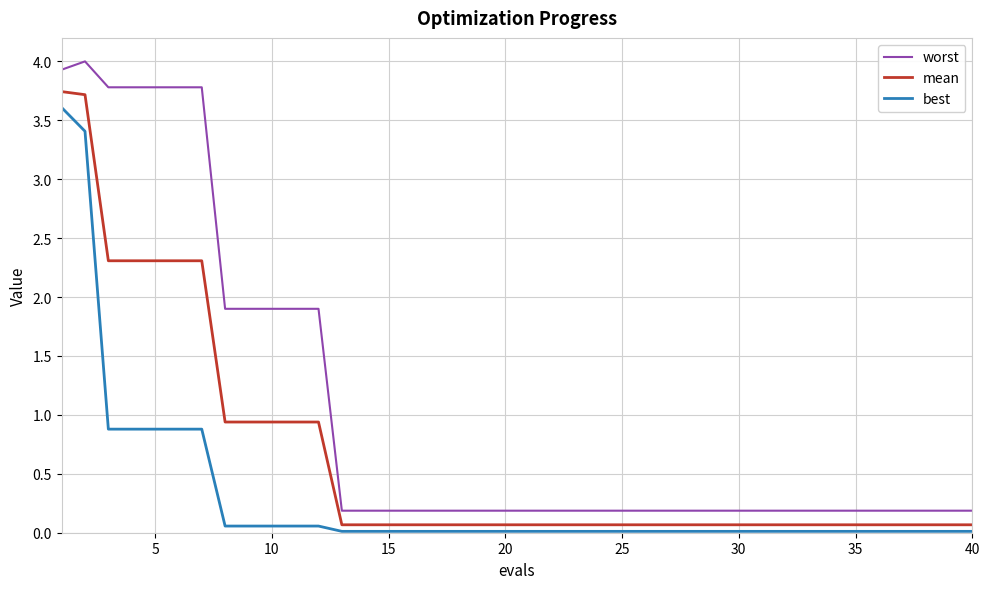

Rank the series by their average value, from highest to lowest.

worst, mean, best